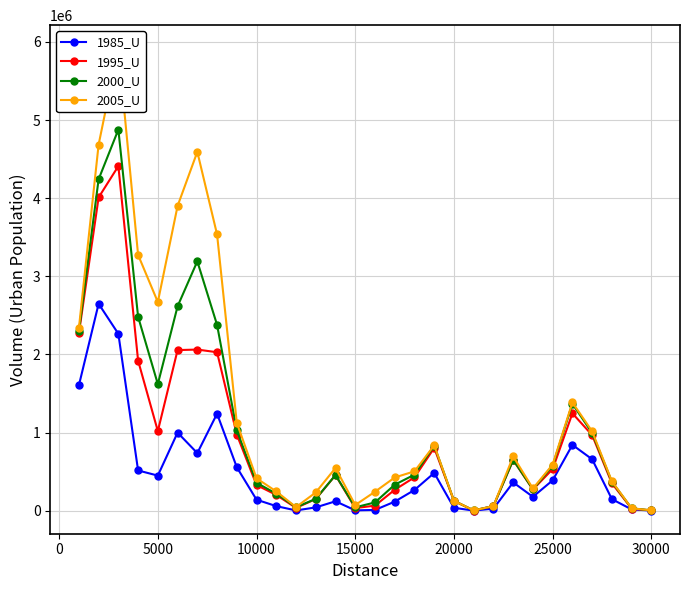

Where is the first local minimum for 1995_U?

5000